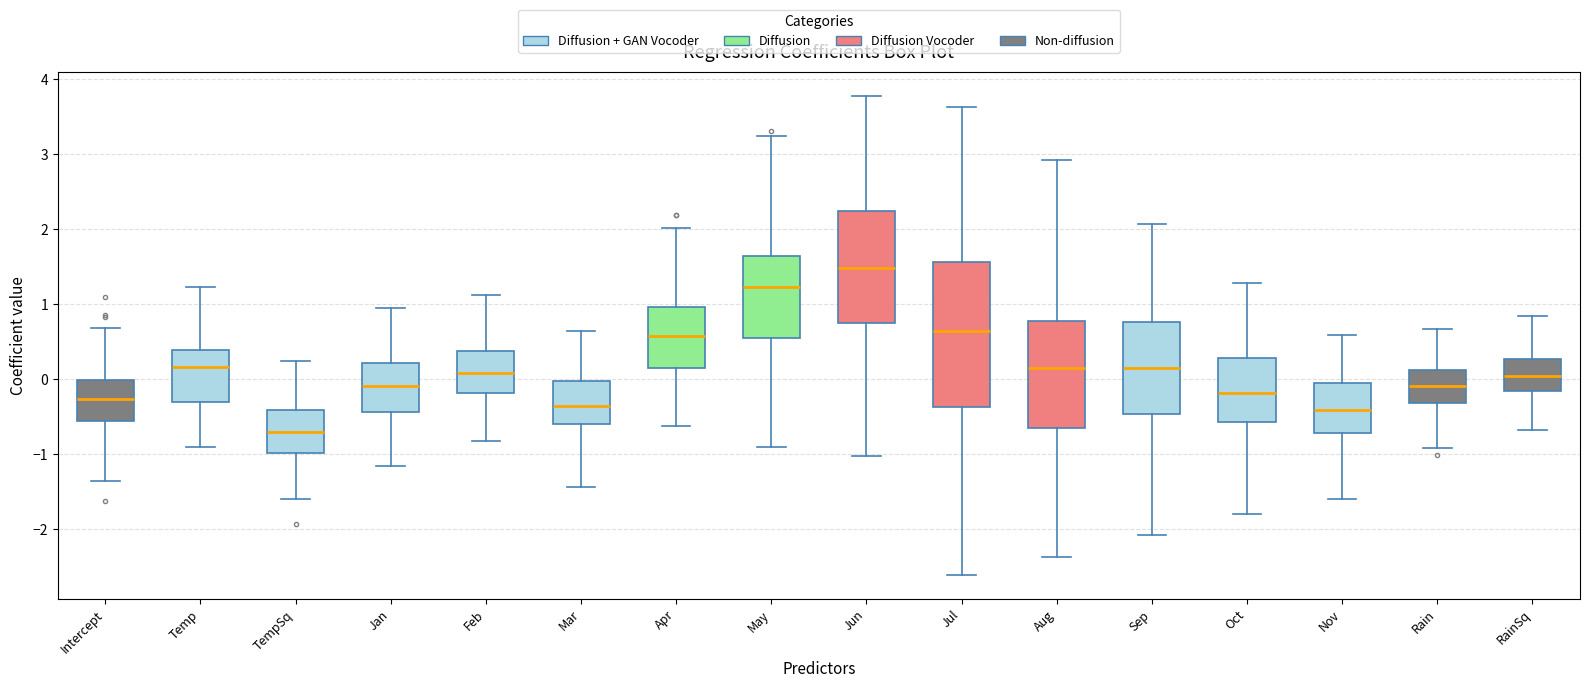

Comparing the boxes themselves (not the whiskers), which one is the tallest?

Jul